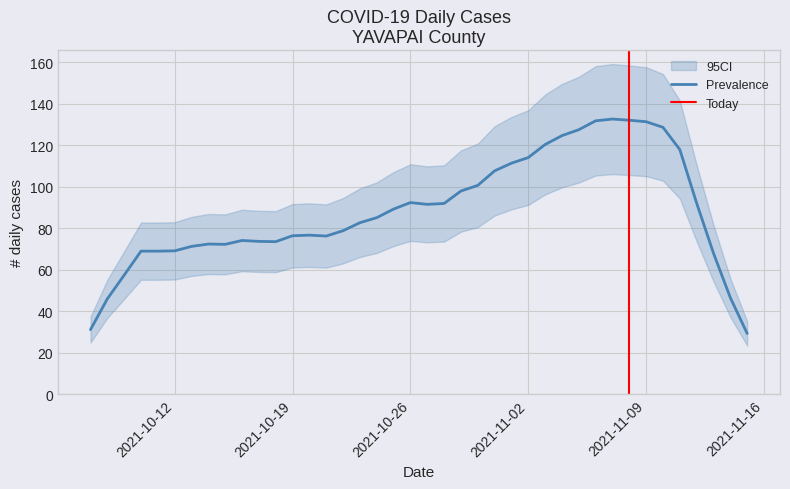

What is the highest value of the Prevalence series?

132.7